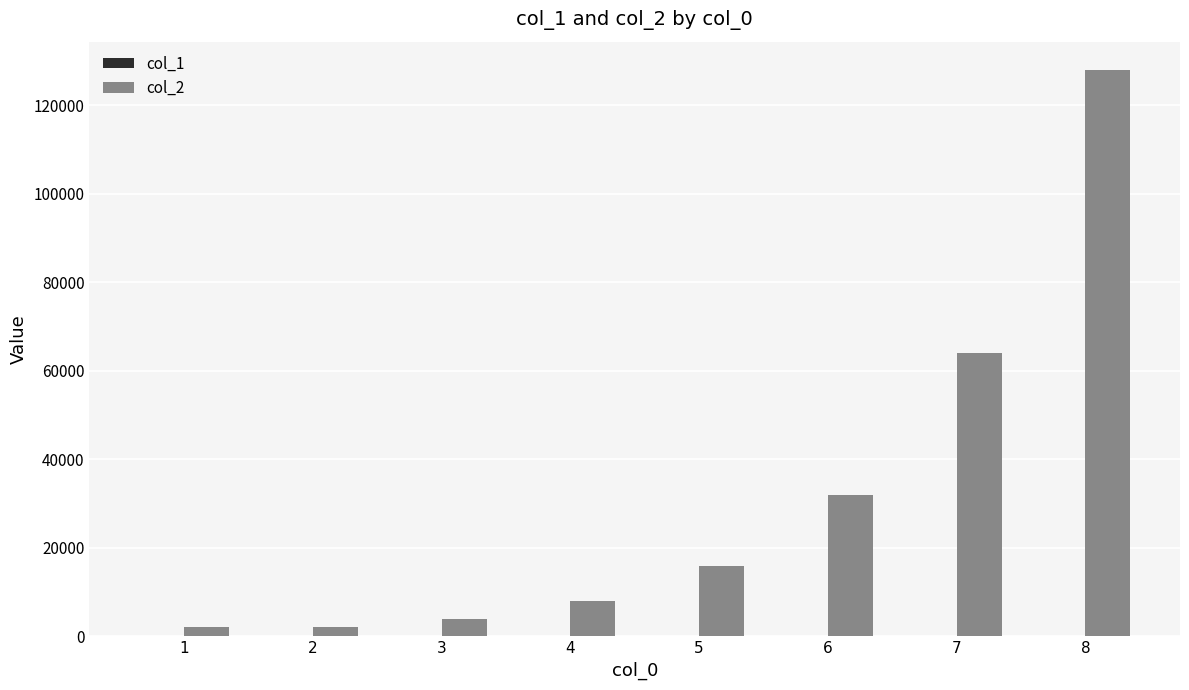

Does the chart contain stacked bars?

No